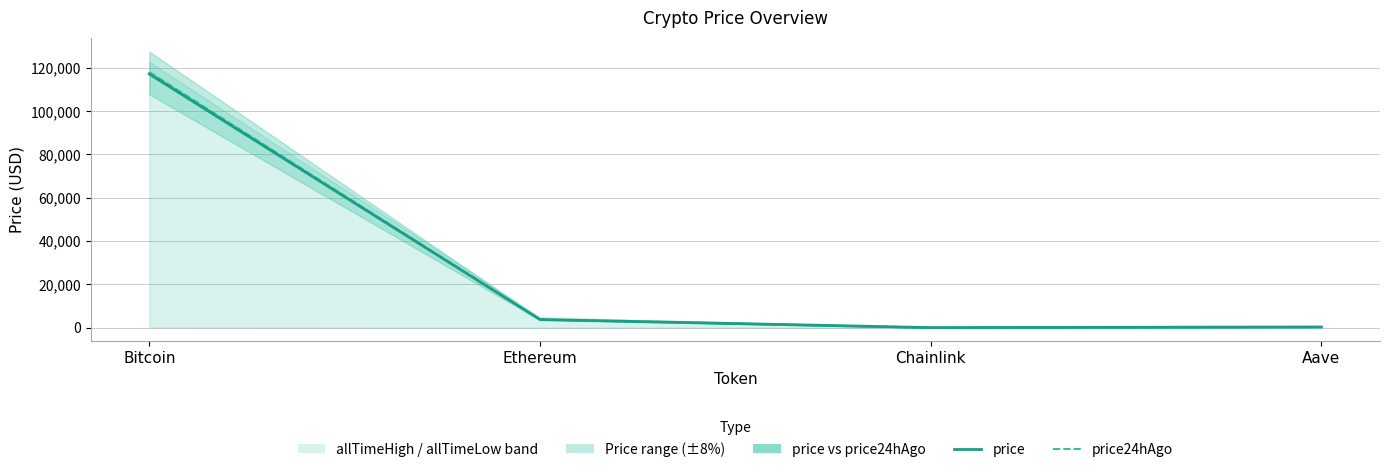

What is the value of the price24hAgo point at the 2nd from the left?

3759.7